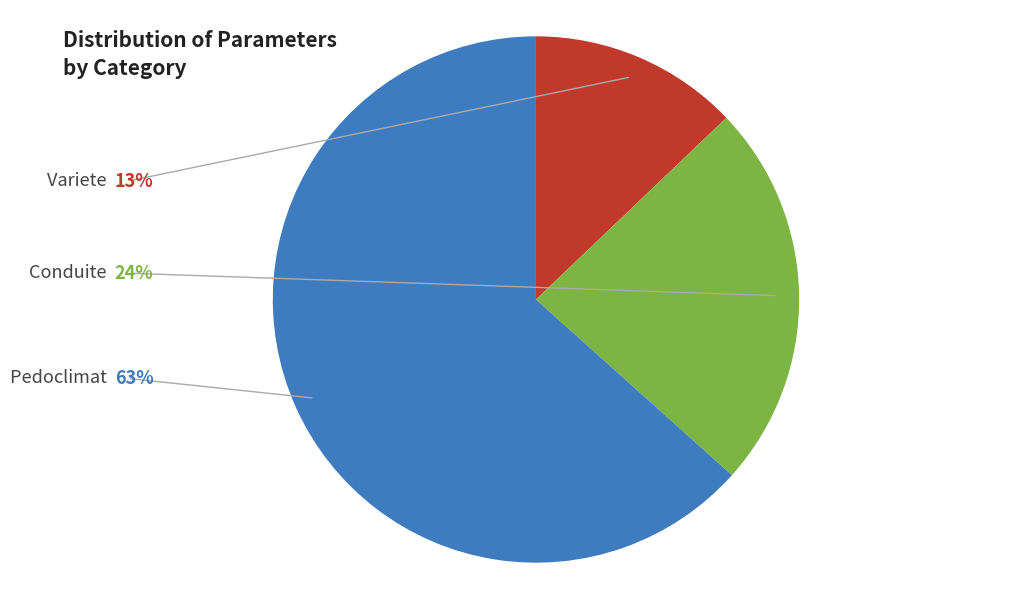

Count the number of slices in the pie.

3